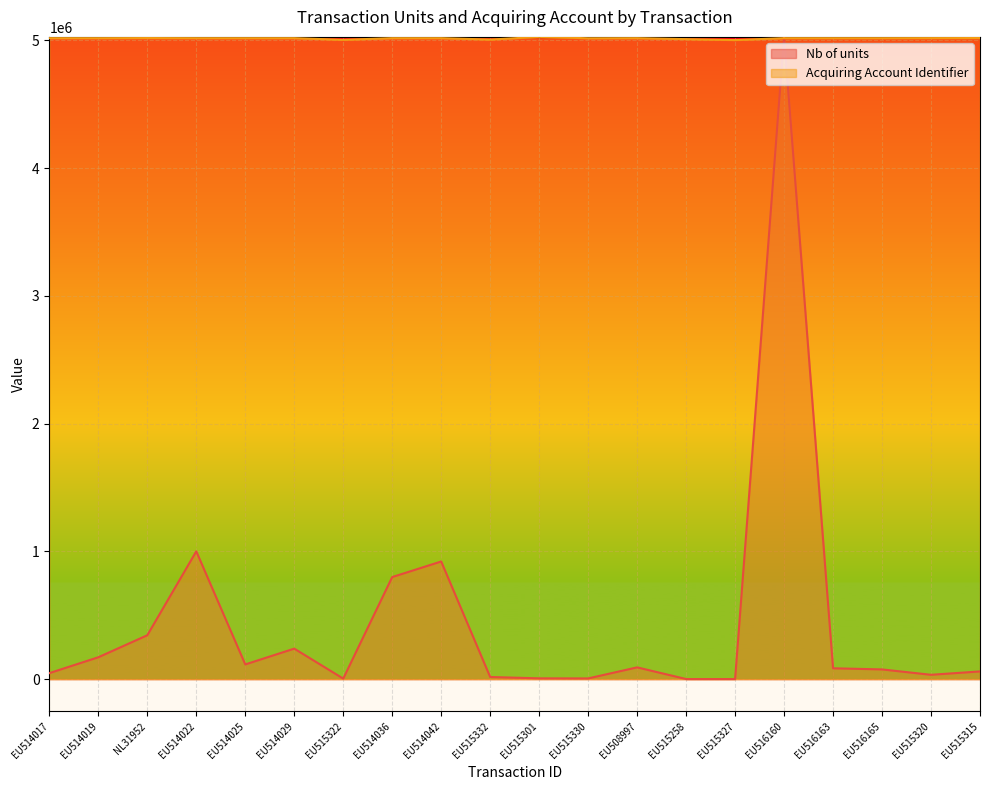

How many categories are shown in the chart?

20